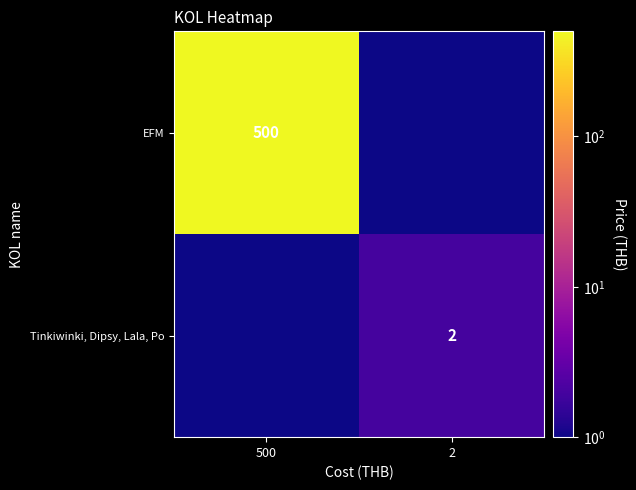

Is the value of Tinkiwinki, Dipsy, Lala, Po at 2 greater than the value of EFM at 500?

No